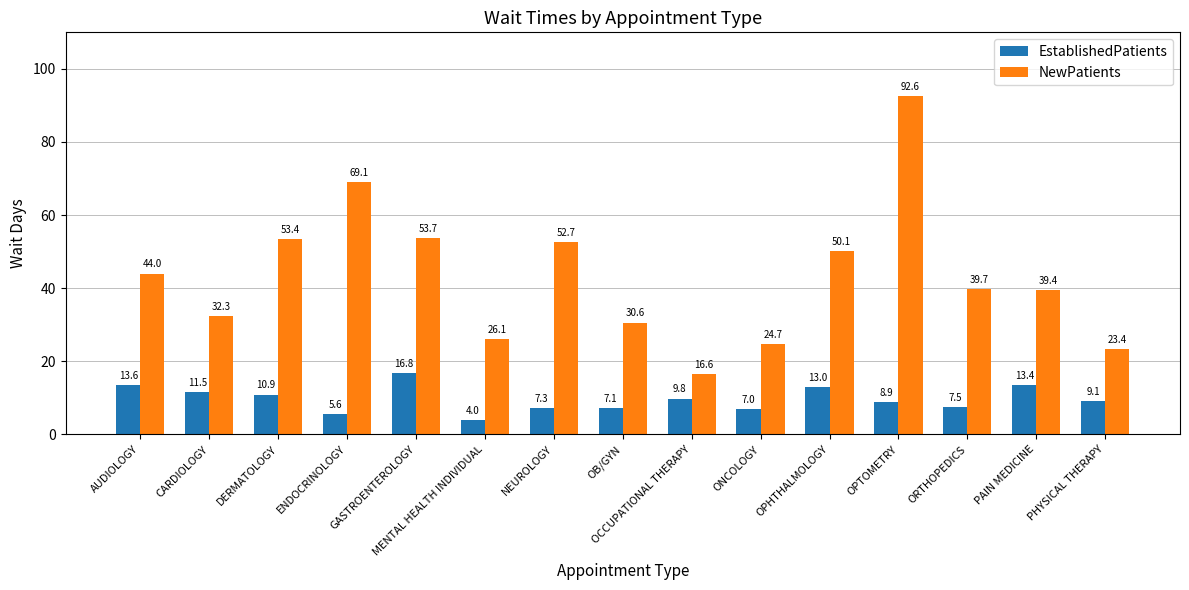

Rank the series by their maximum value, from highest to lowest.

NewPatients, EstablishedPatients